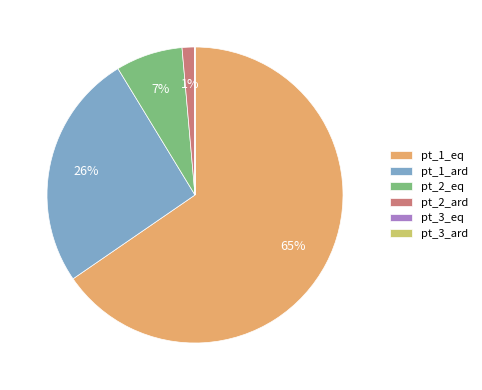

Is it true that pt_2_eq is 7% of the pie?

True